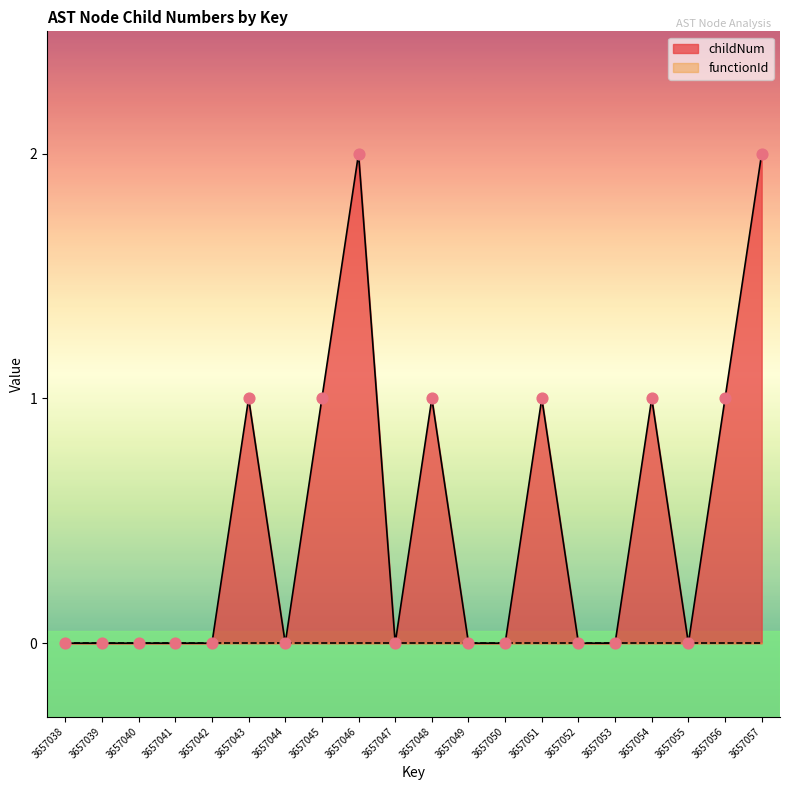

Which has a higher value, 3657056 or 3657048?

3657056